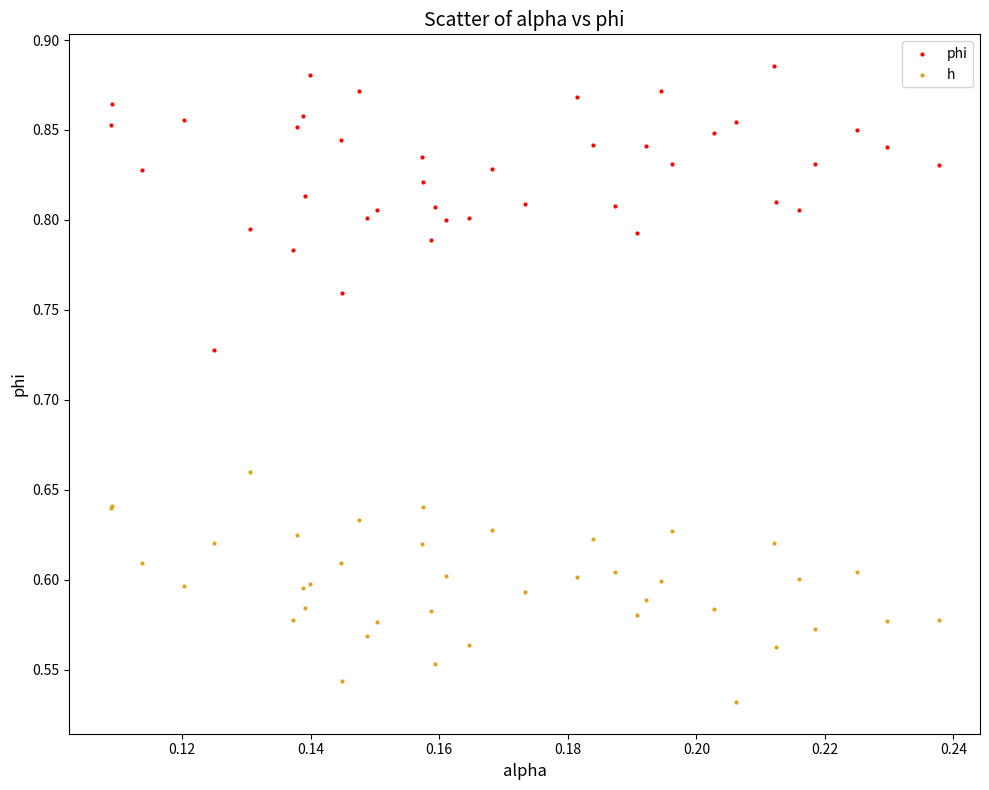

Which series has the largest Y range (max minus min)?

phi